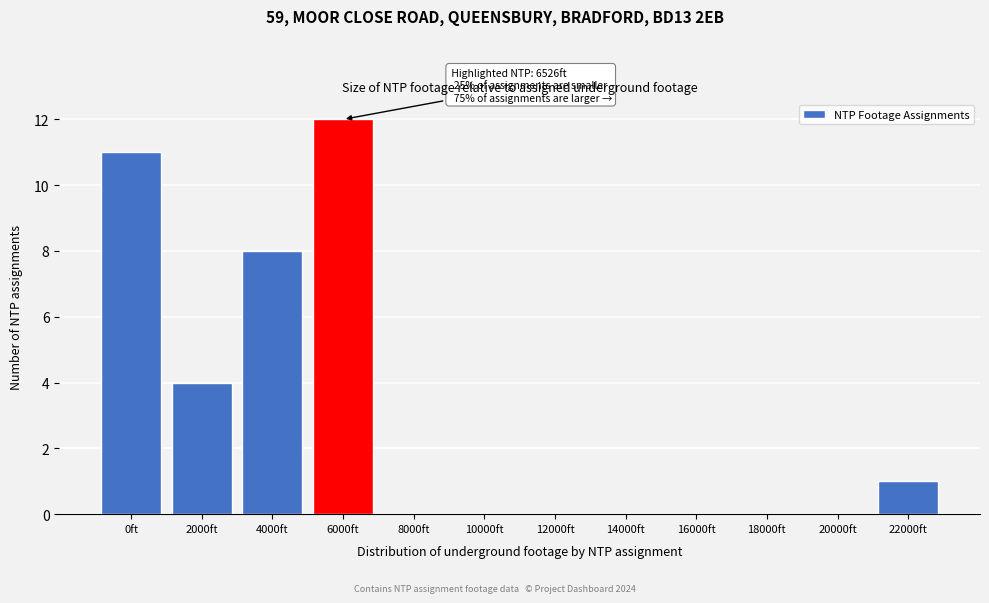

Reading left to right, transcribe all the data shown in this chart.

0ft=11	2000ft=4	4000ft=8	6000ft=12	8000ft=0	10000ft=0	12000ft=0	14000ft=0	16000ft=0	18000ft=0	20000ft=0	22000ft=1